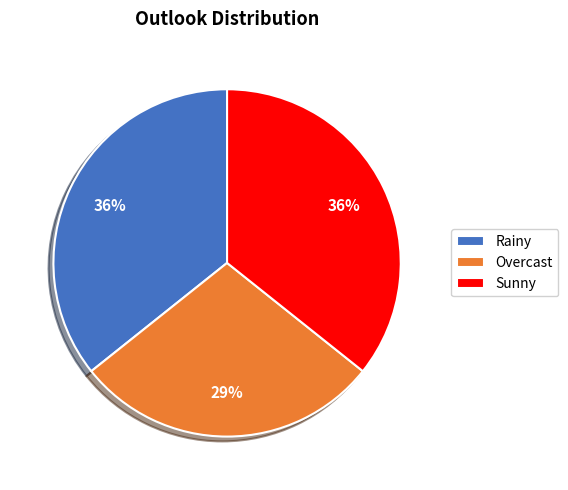

Is the sum of Sunny and Overcast greater than half?

Yes